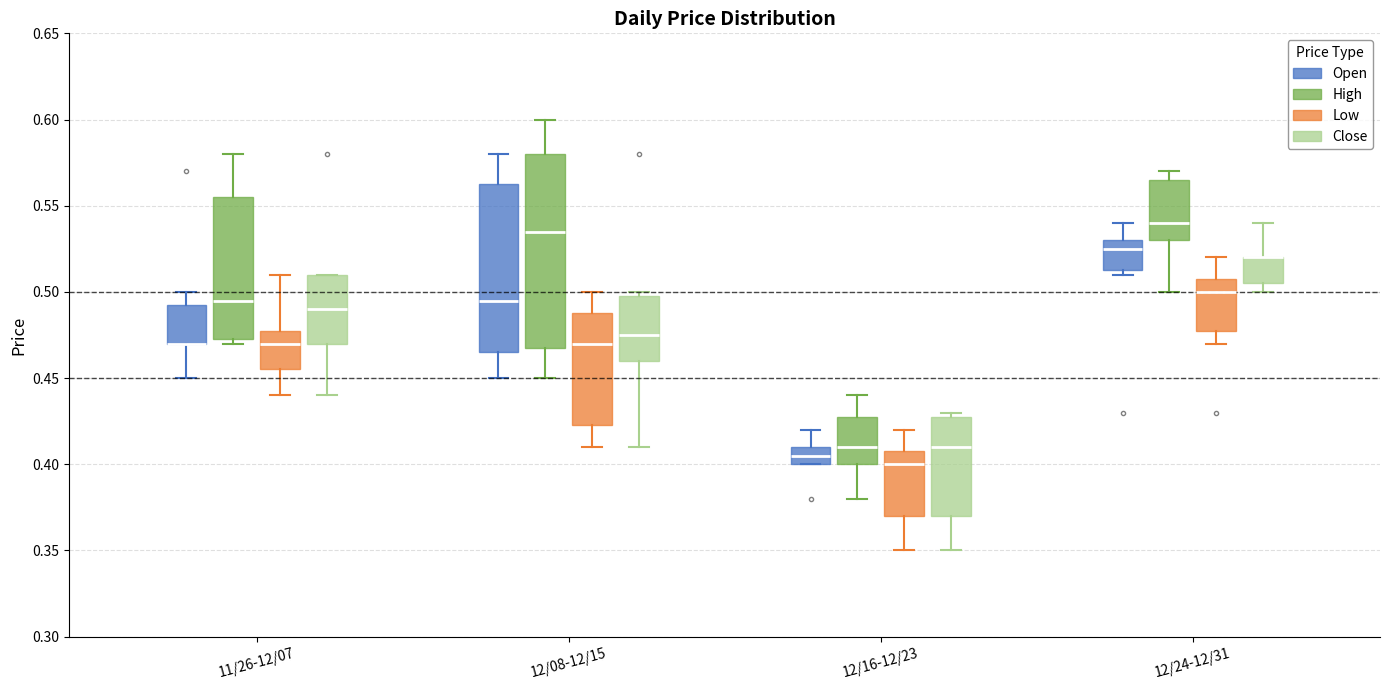

Reading left to right, read every box against the y-axis: the position of its median line, the range the box covers, and the ends of its whiskers. The values are not printed on the chart, so give them approximately, as read against the axis.

11/26-12/07 (Open): median 0.470 (drawn on the box's lower edge), box 0.470 to 0.495, whiskers 0.450 to 0.500
11/26-12/07 (High): median 0.495, box 0.475 to 0.555, whiskers 0.470 to 0.580
11/26-12/07 (Low): median 0.470, box 0.455 to 0.480, whiskers 0.440 to 0.510
11/26-12/07 (Close): median 0.490, box 0.470 to 0.510, whiskers 0.440 to 0.510
12/08-12/15 (Open): median 0.495, box 0.465 to 0.565, whiskers 0.450 to 0.580
12/08-12/15 (High): median 0.535, box 0.470 to 0.580, whiskers 0.450 to 0.600
12/08-12/15 (Low): median 0.470, box 0.425 to 0.490, whiskers 0.410 to 0.500
12/08-12/15 (Close): median 0.475, box 0.460 to 0.500, whiskers 0.410 to 0.500 (just above the box's upper edge)
12/16-12/23 (Open): median 0.405, box 0.400 to 0.410, whiskers 0.400 to 0.420
12/16-12/23 (High): median 0.410, box 0.400 to 0.430, whiskers 0.380 to 0.440
12/16-12/23 (Low): median 0.400, box 0.370 to 0.410, whiskers 0.350 to 0.420
12/16-12/23 (Close): median 0.410, box 0.370 to 0.430, whiskers 0.350 to 0.430 (just above the box's upper edge)
12/24-12/31 (Open): median 0.525, box 0.515 to 0.530, whiskers 0.510 to 0.540
12/24-12/31 (High): median 0.540, box 0.530 to 0.565, whiskers 0.500 to 0.570
12/24-12/31 (Low): median 0.500, box 0.480 to 0.510, whiskers 0.470 to 0.520
12/24-12/31 (Close): median 0.520 (drawn on the box's upper edge), box 0.505 to 0.520, whiskers 0.500 to 0.540